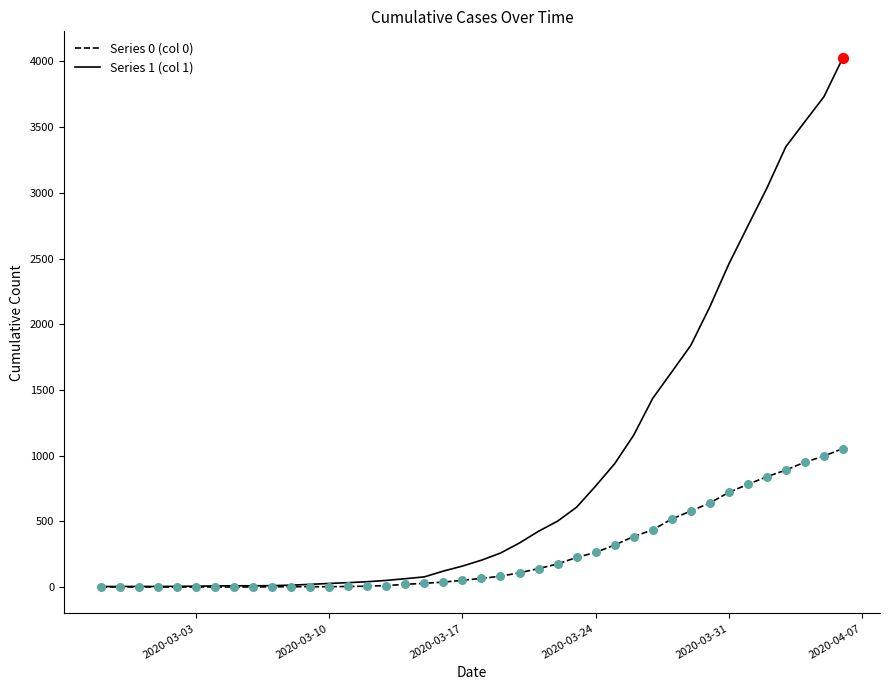

What is the greatest value displayed?

4028